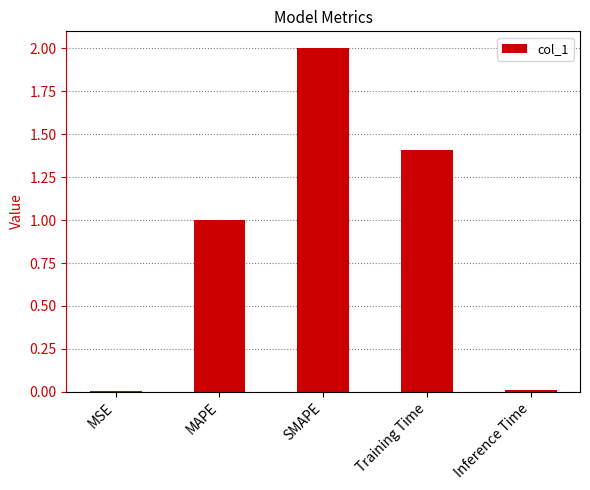

What is the maximum value shown in the chart?

2.0